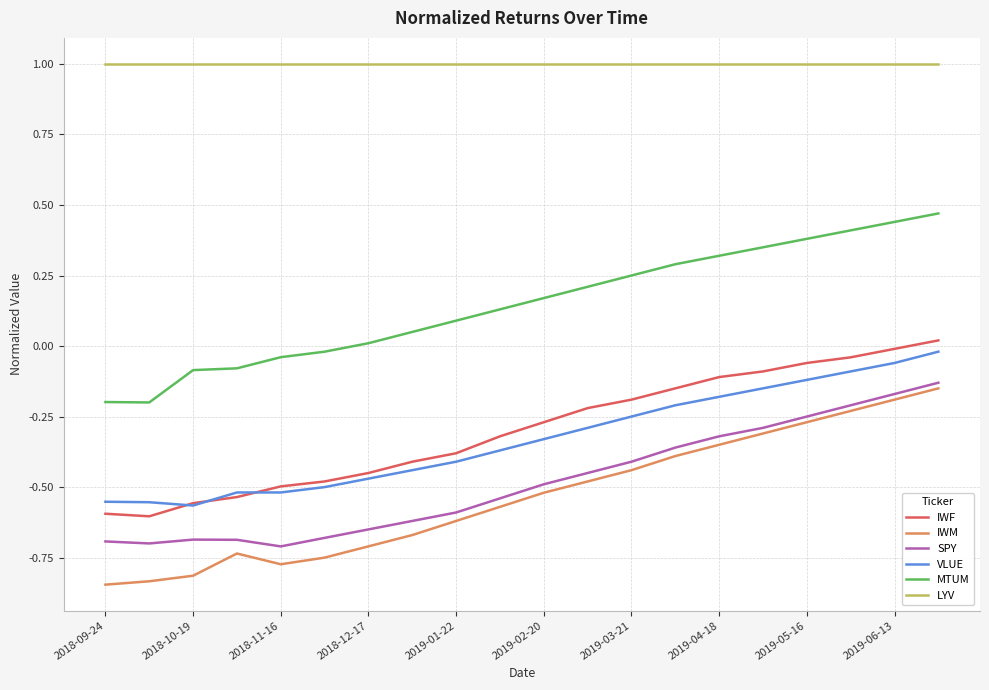

Which series has the largest total across all categories?

LYV